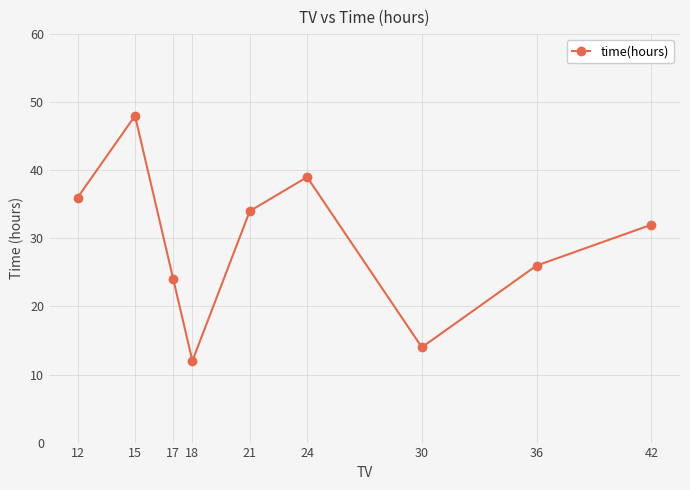

What is the difference between the maximum and minimum values?

36